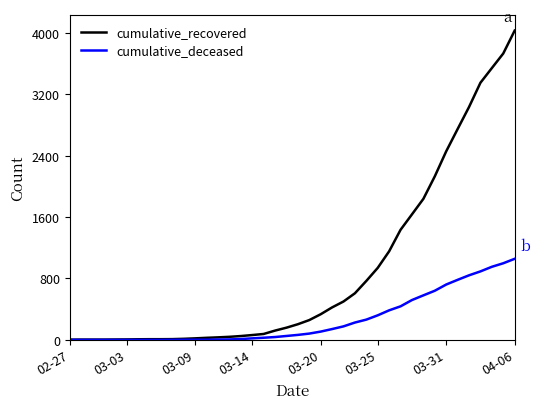

List the series in order of their overall mean, highest first.

cumulative_recovered, cumulative_deceased